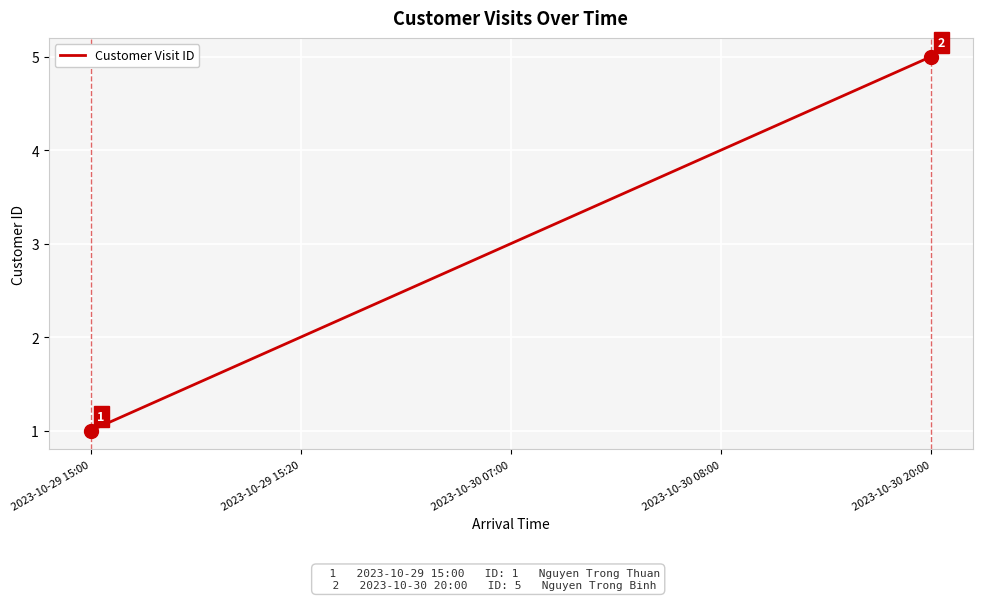

What position from the left is 2023-10-30 07:00?

3